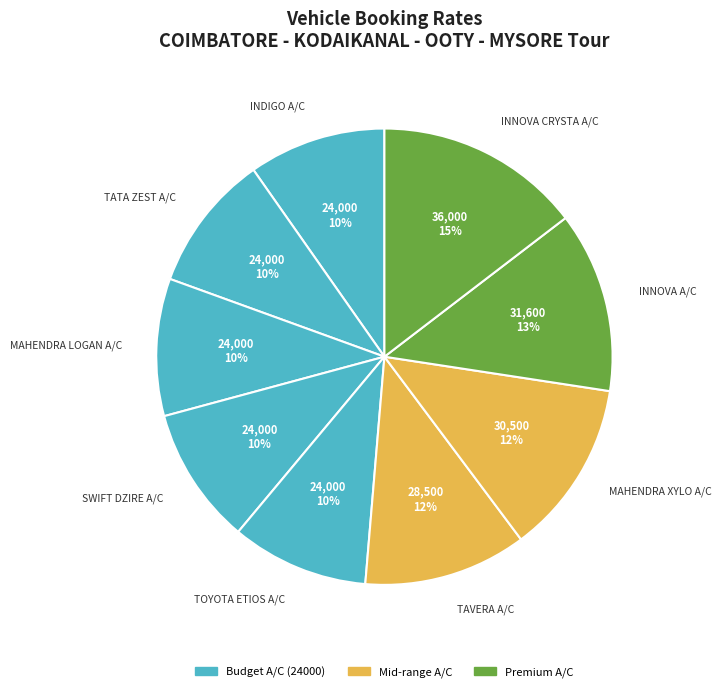

How many segments does this pie chart have?

9